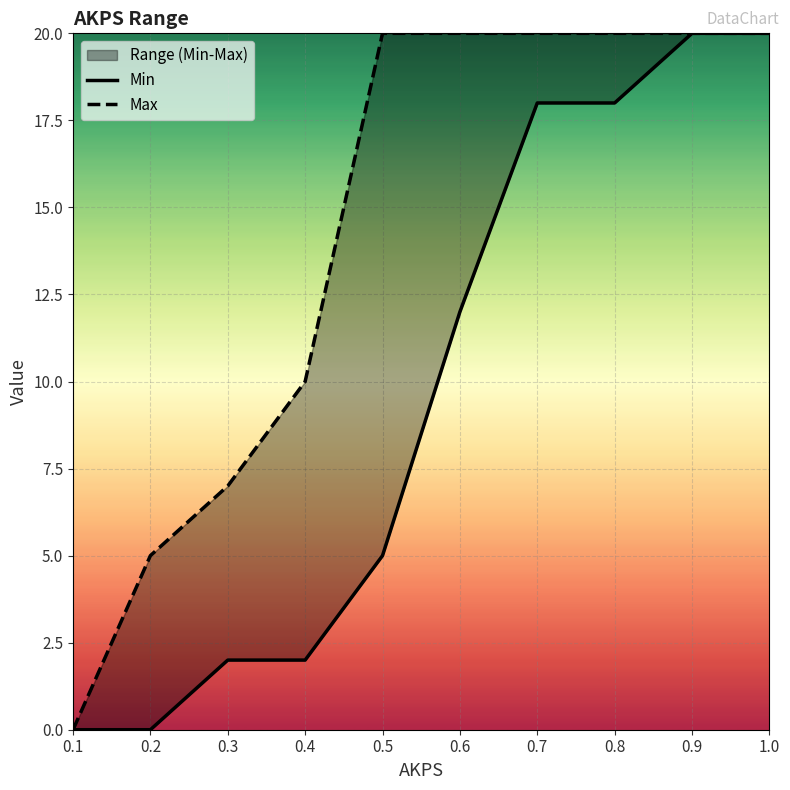

Which has a higher value, 0.9 or 0.4?

0.9